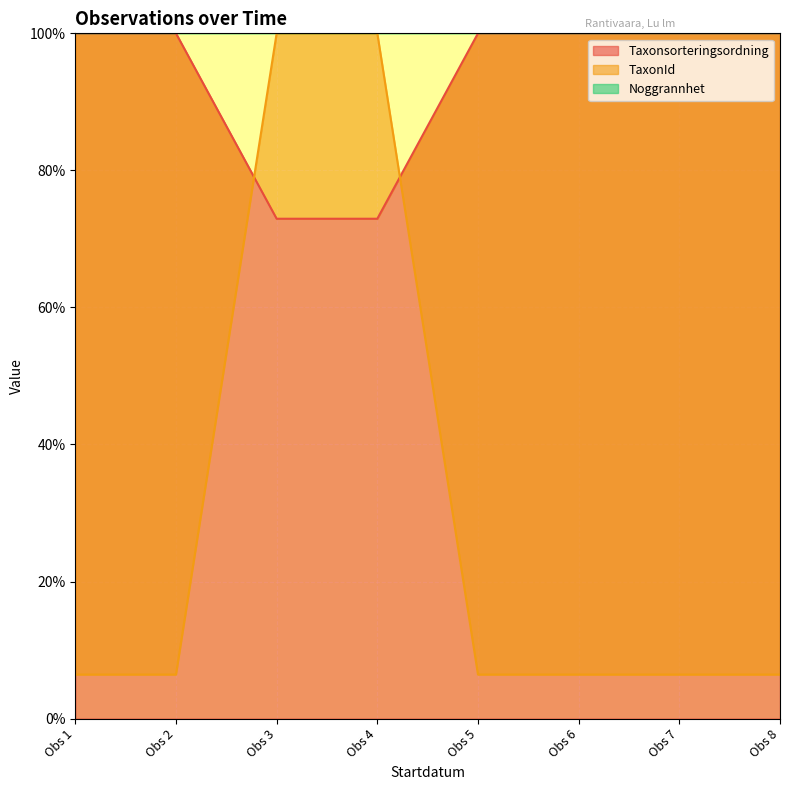

The Taxonsorteringsordning series shows 43.0 at Obs 3. True or false?

False